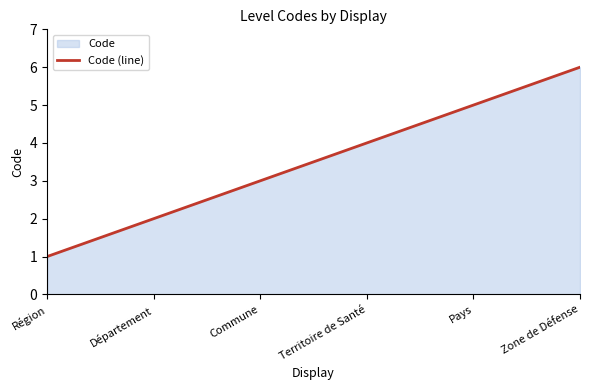

What is the change in value from Commune to Pays?

+2